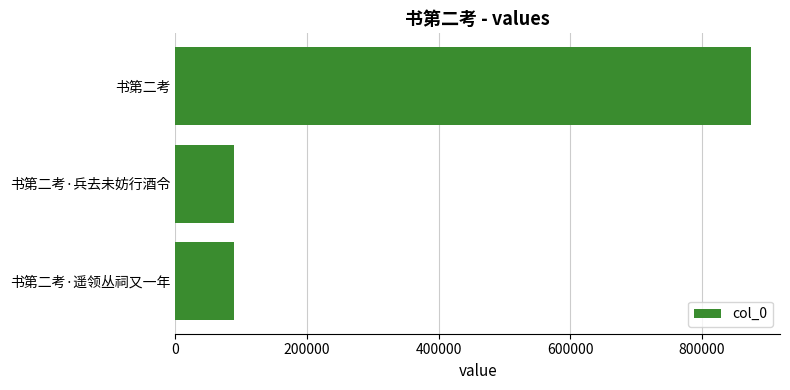

What is the label of the 1st bar from the bottom?

书第二考·遥领丛祠又一年